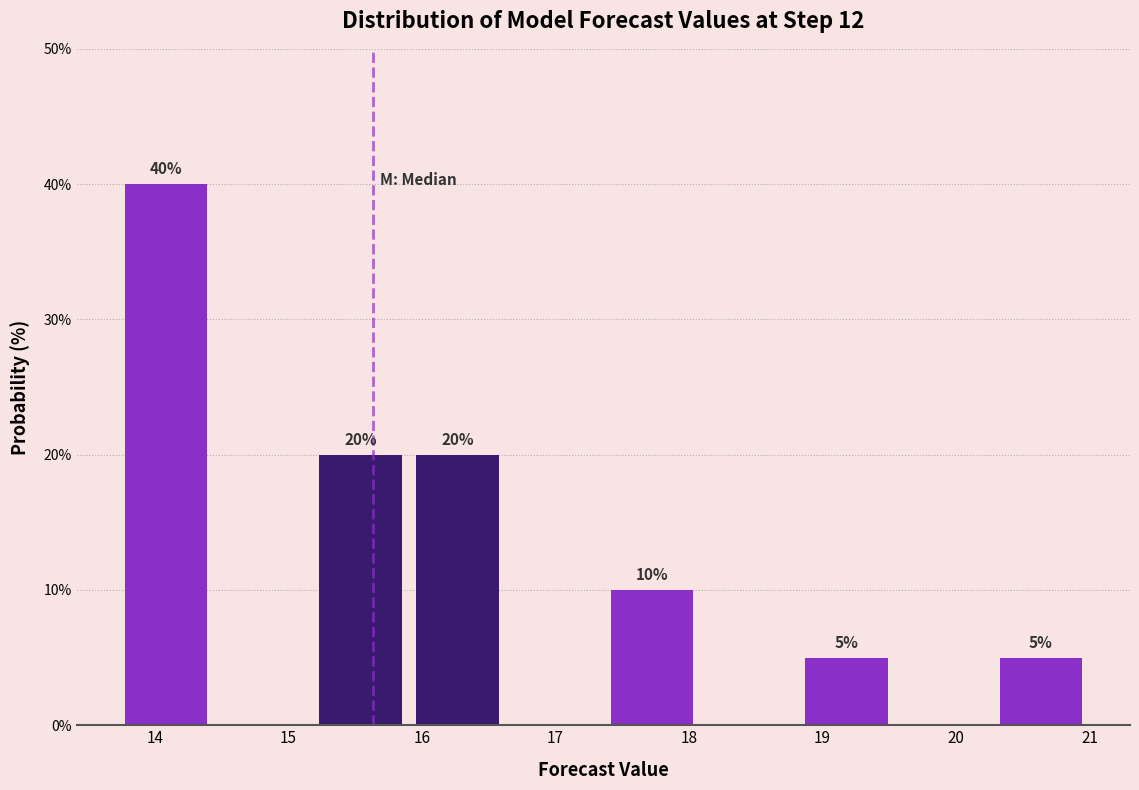

Over which range of the x-axis is the bar tallest?

13.7 to 14.4